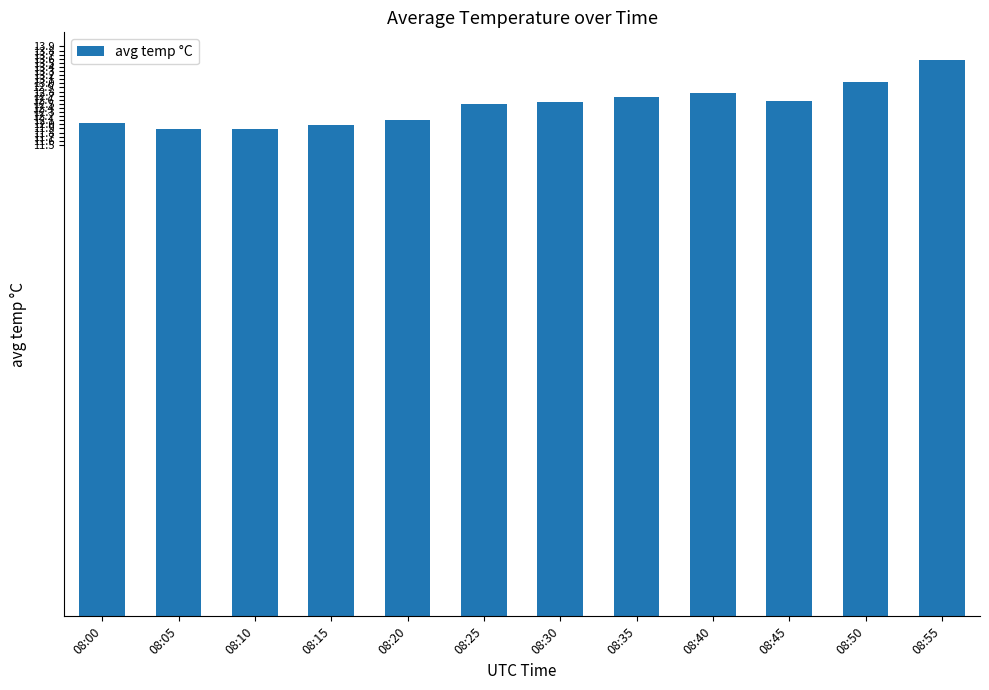

Which has a higher value, 08:45 or 08:05?

08:45